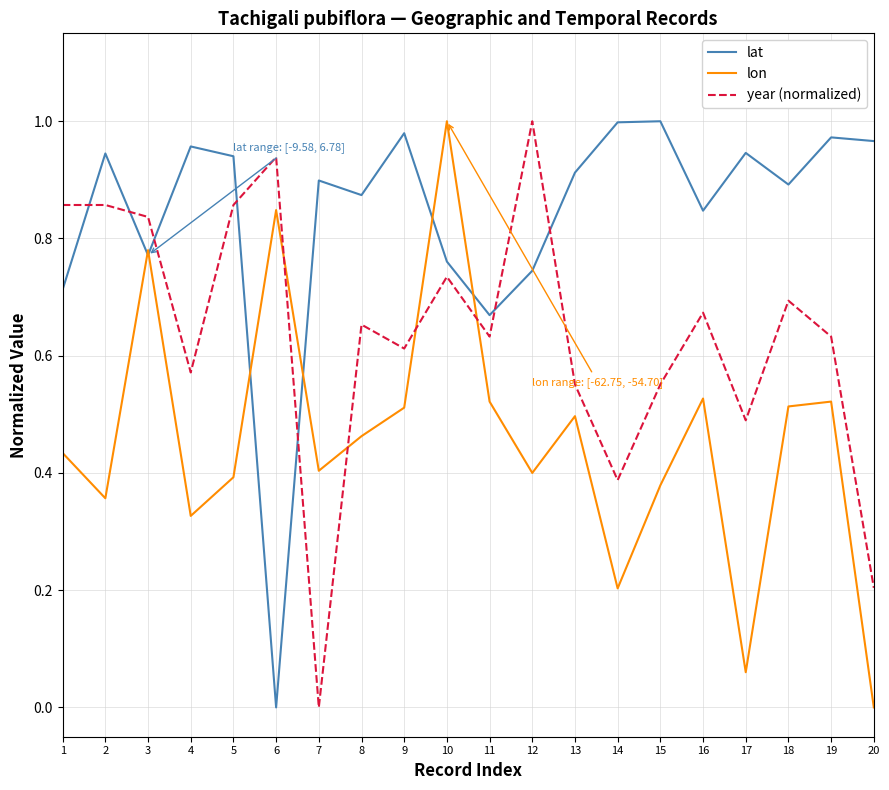

What is the total value across all series at 18?

2.1